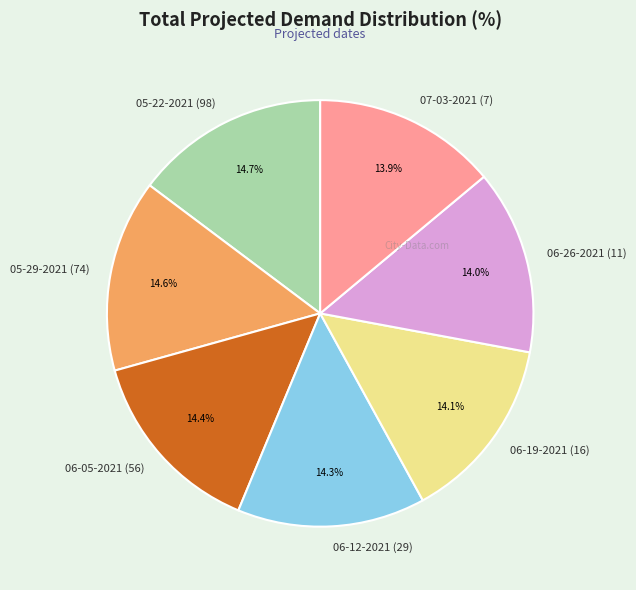

Is there any slice that represents more than half of the pie?

No